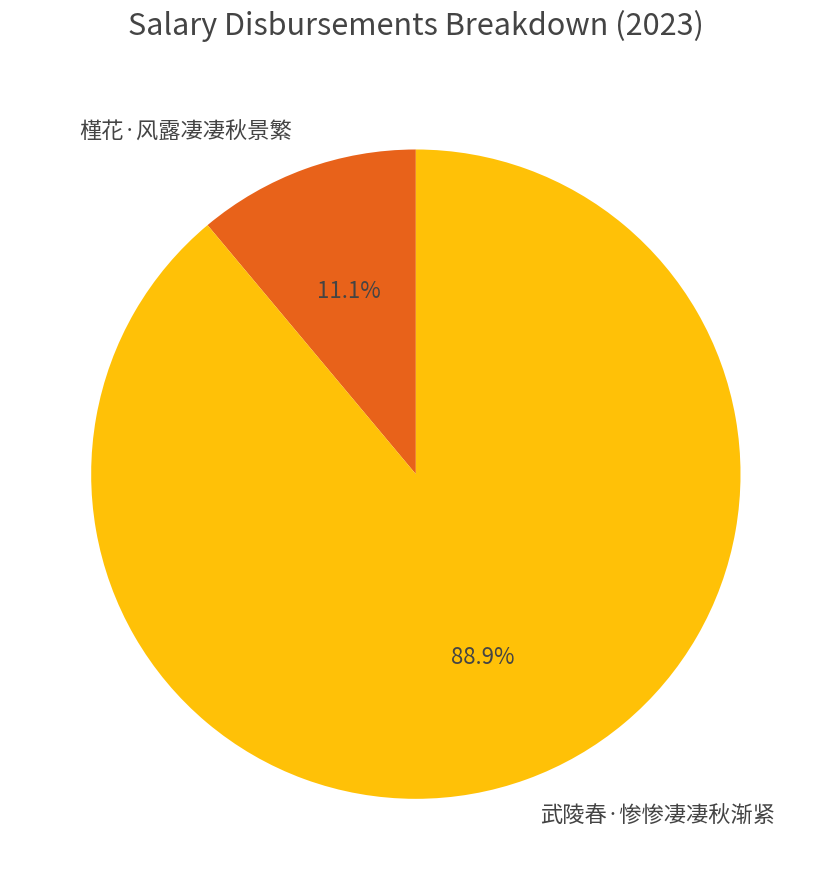

What is the ratio of the value at 槿花·风露凄凄秋景繁 to the value at 武陵春·惨惨凄凄秋渐紧?

0.1